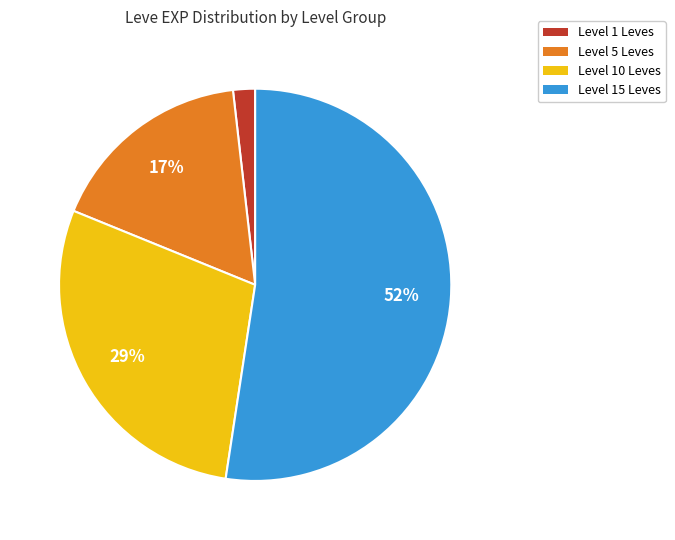

Does any single category account for the majority?

Yes